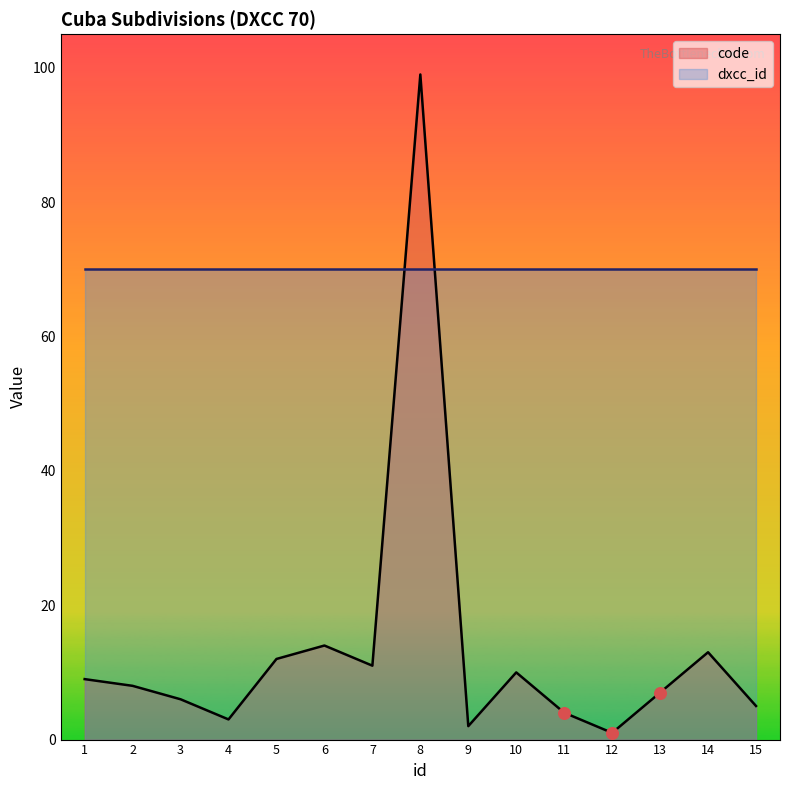

Between 11 and 2, which is larger?

2